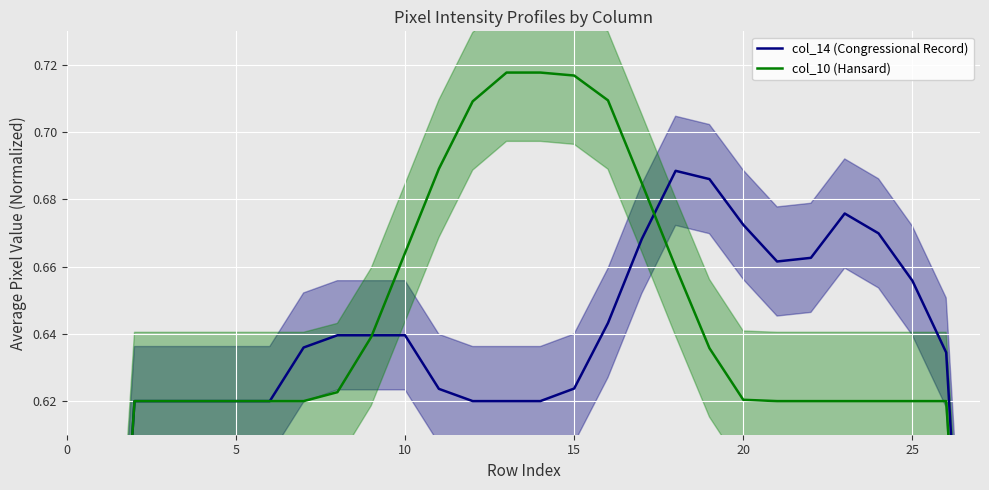

True or false: col_10 (Hansard) has more than 2 interior local peaks.

False